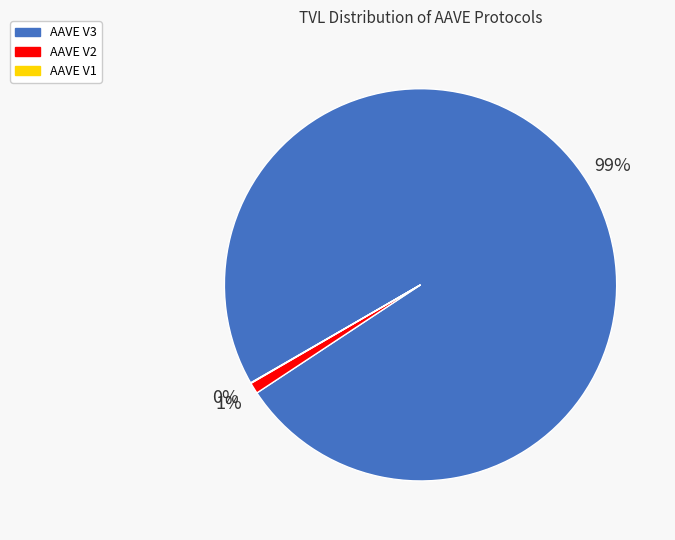

Is it true that AAVE V3 is 87% of the pie?

False